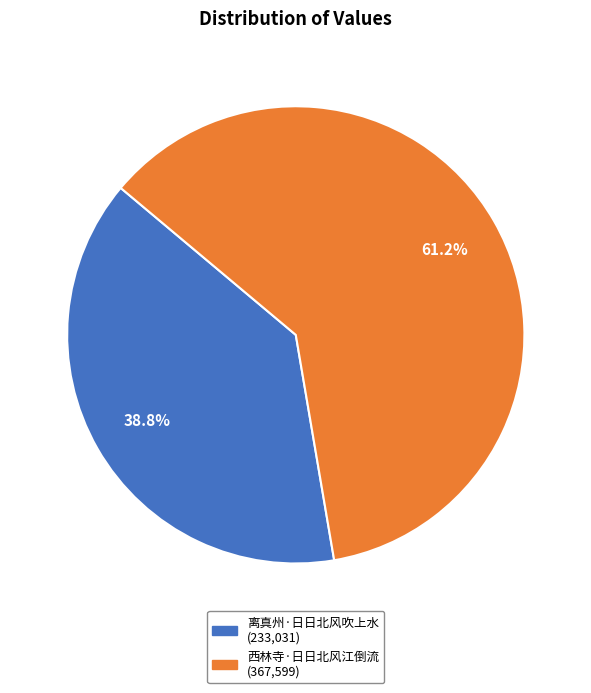

Approximately how many times larger is the value at 西林寺·日日北风江倒流 compared to 离真州·日日北风吹上水?

1.6